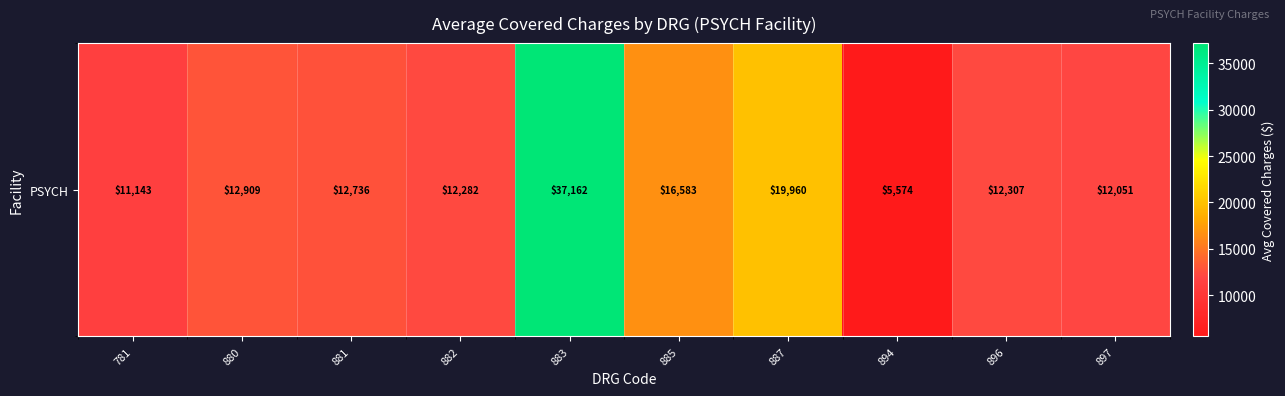

Reading right to left, transcribe all the data shown in this chart.

897=12051	896=12307	894=5574	887=19960	885=16583	883=37162	882=12282	881=12736	880=12909	781=11143